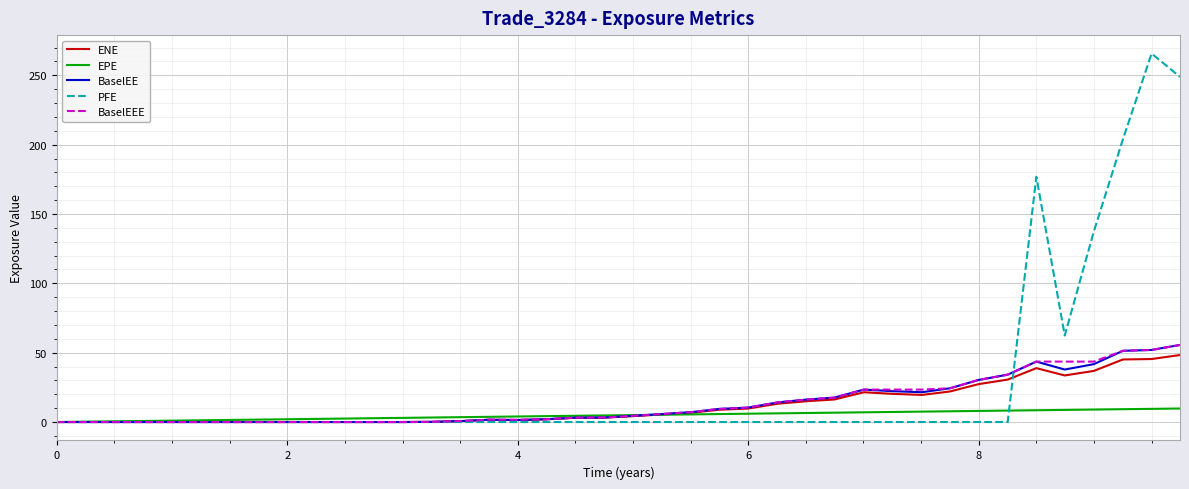

Which series has the largest range (max minus min)?

PFE